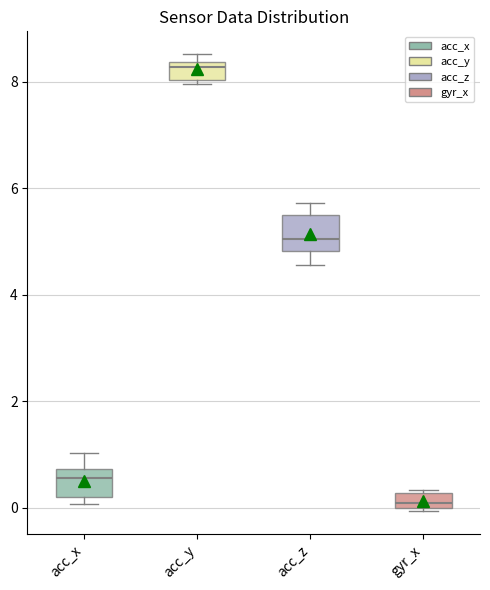

Which box's median line is the lowest?

gyr_x